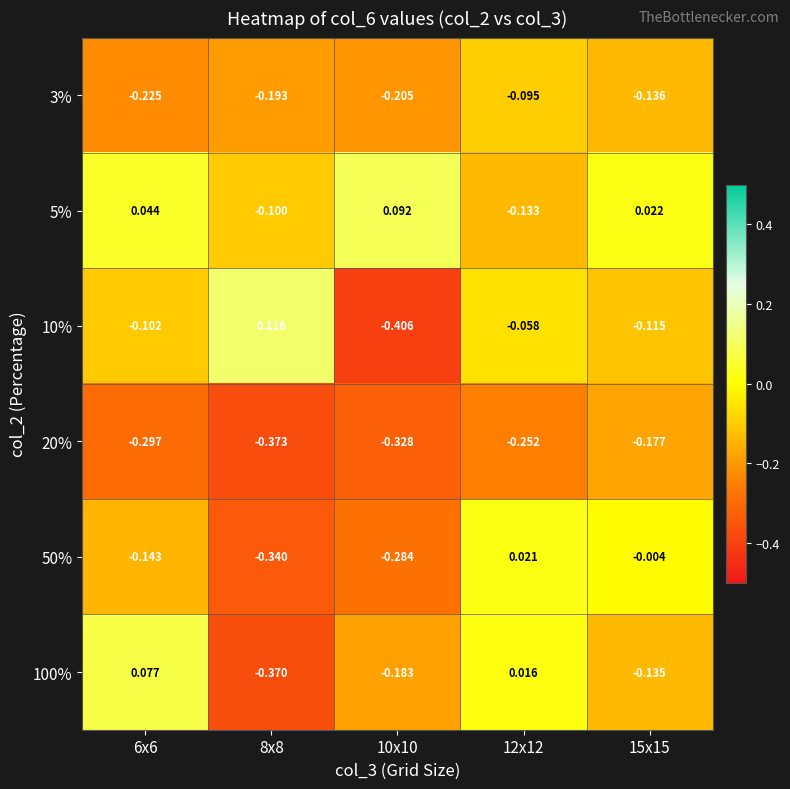

Is the value of 100% at 6x6 greater than the value of 5% at 12x12?

Yes